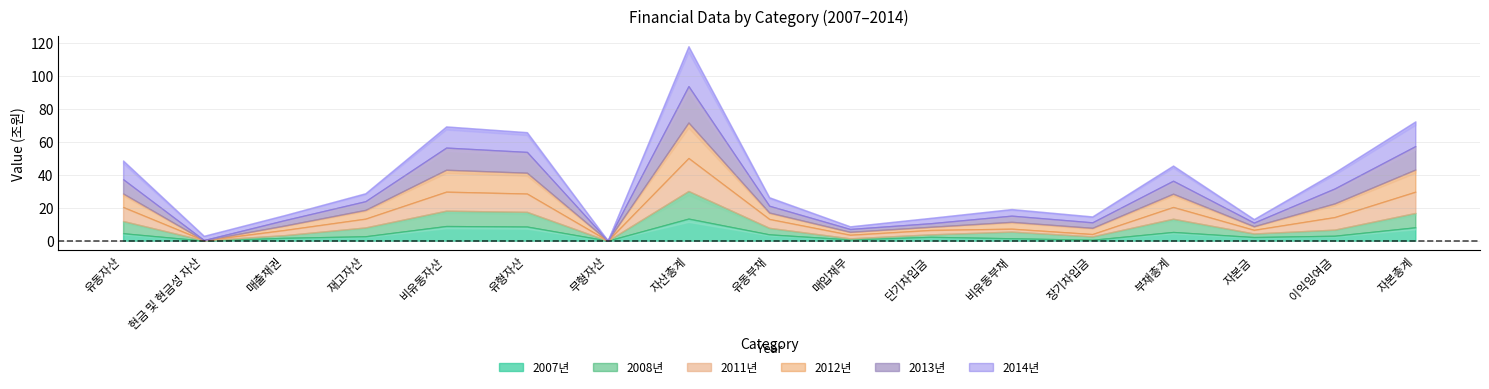

List the series in order of their peak value, highest first.

2014년, 2013년, 2012년, 2011년, 2008년, 2007년